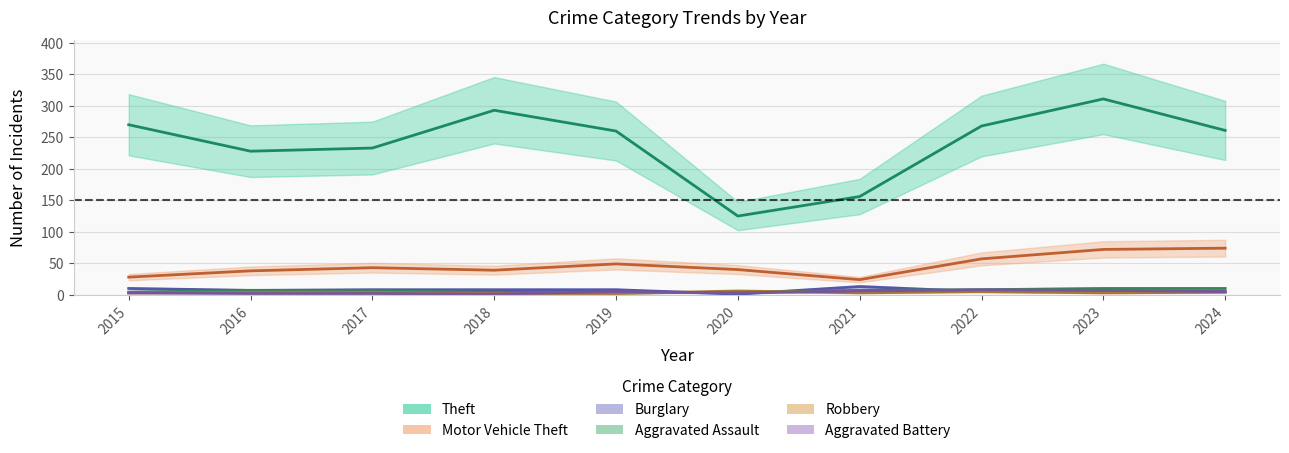

What is the difference between the highest and lowest values at 2021?

153